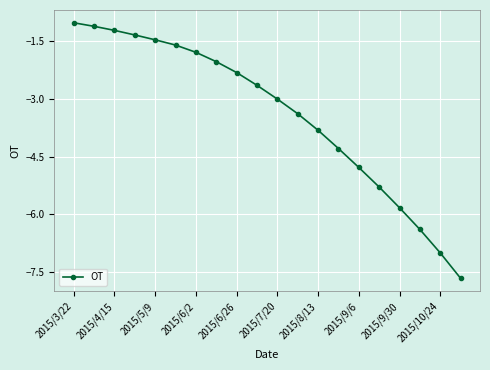

What is the sum of all values?

-68.1